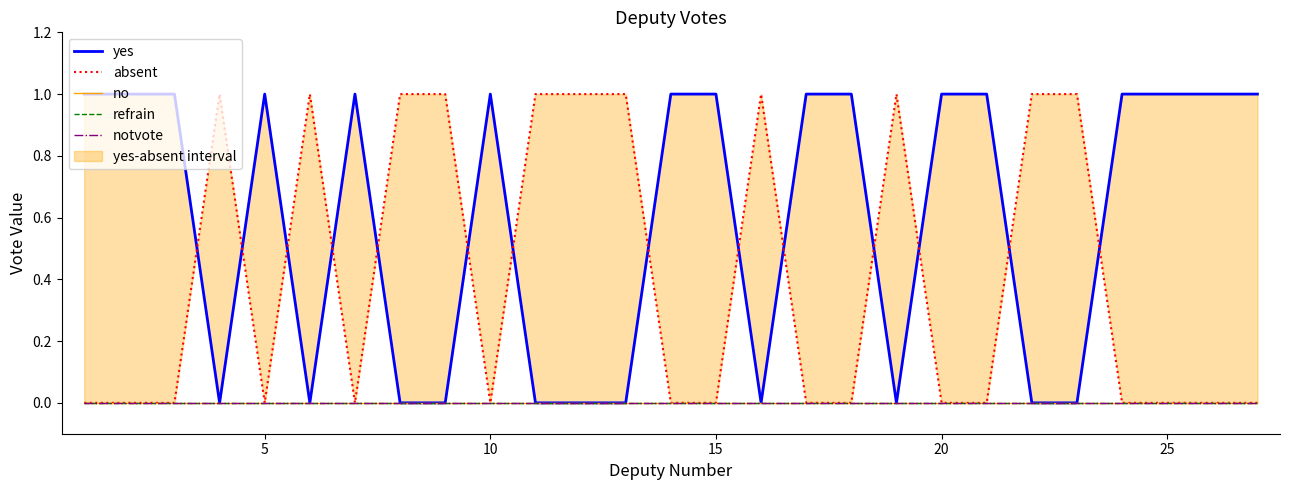

Which series has the widest spread of values?

yes